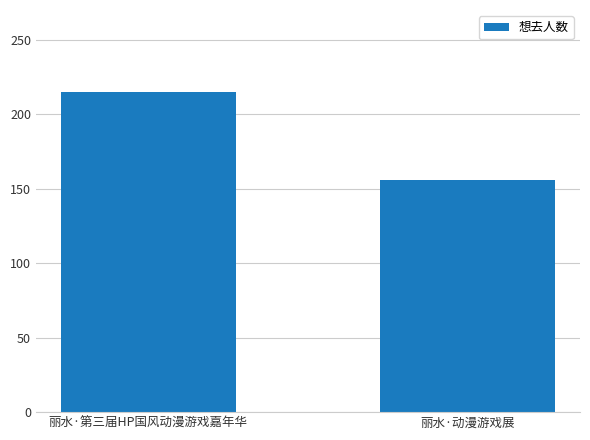

What is the average value?

186